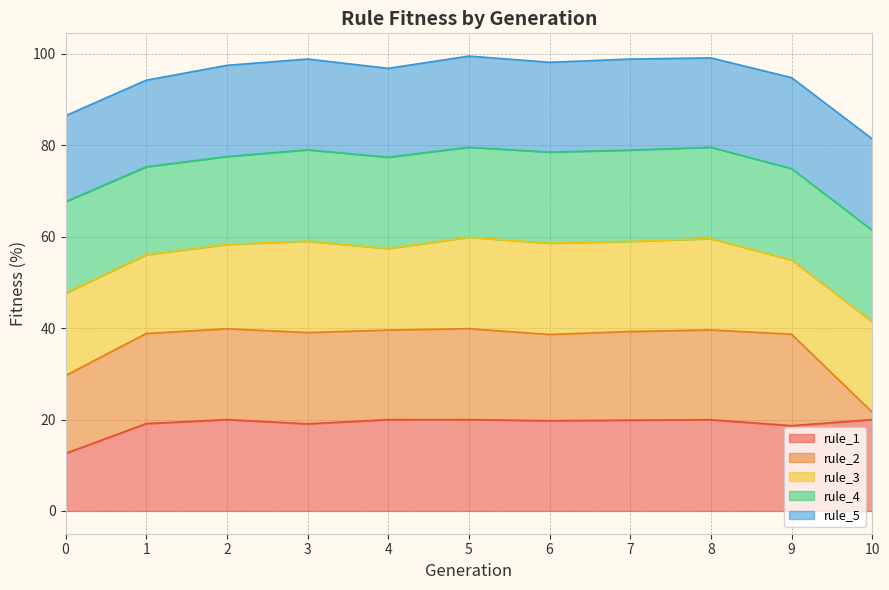

Rank the series at 10 from highest to lowest value.

rule_1, rule_4, rule_5, rule_3, rule_2